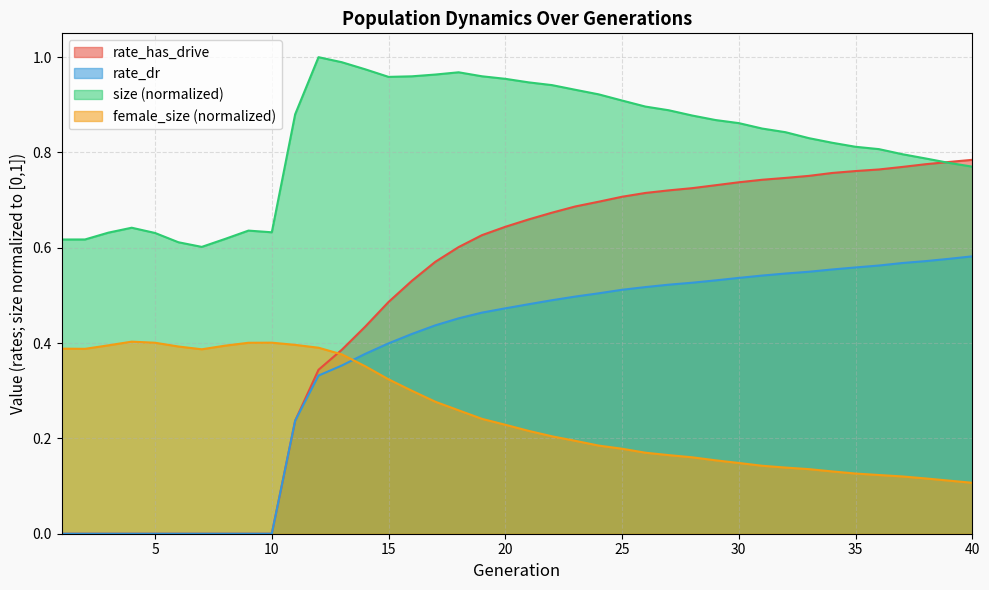

How many intersections are there between female_size and rate_dr?

1